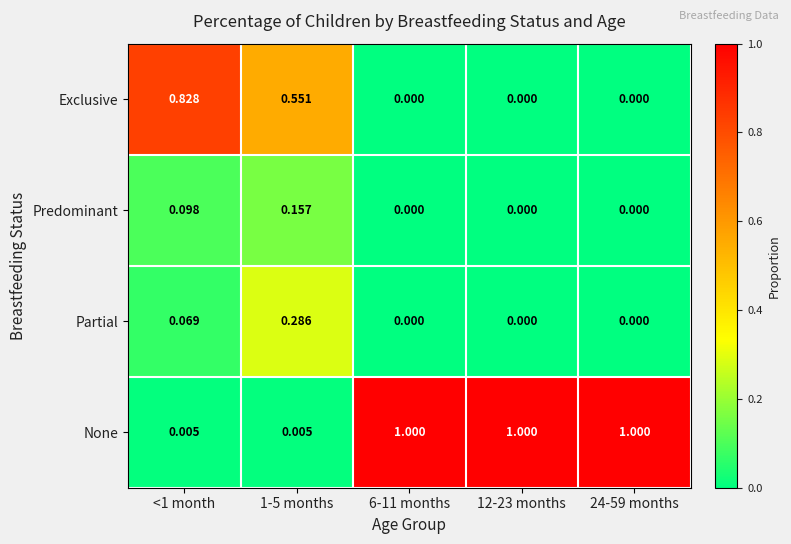

How many categories are shown in the chart?

5